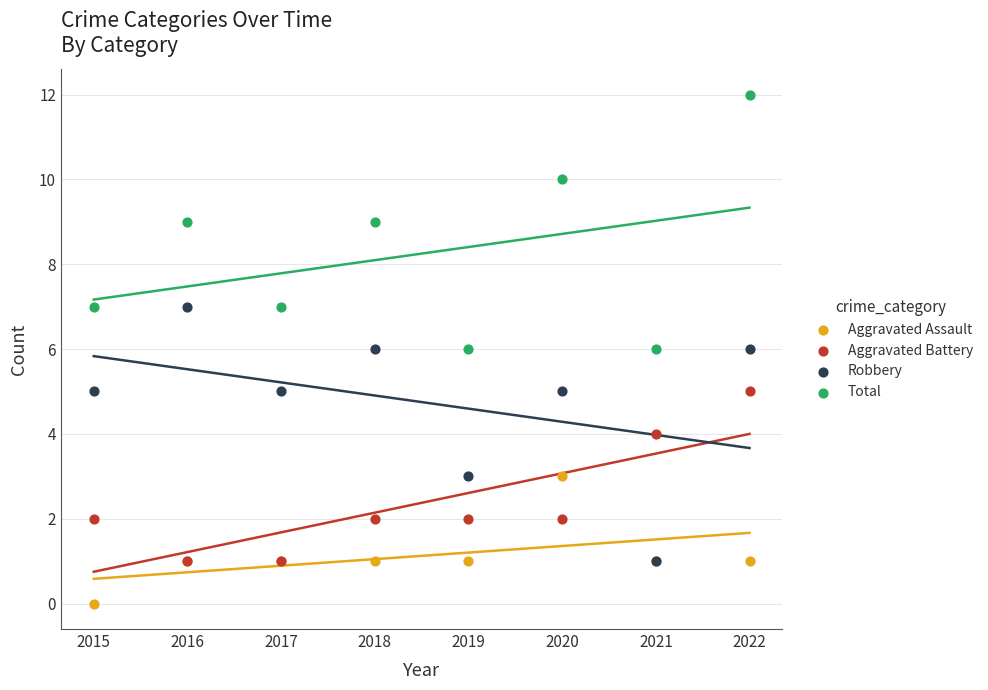

Which series reaches the minimum Y coordinate?

Aggravated Assault